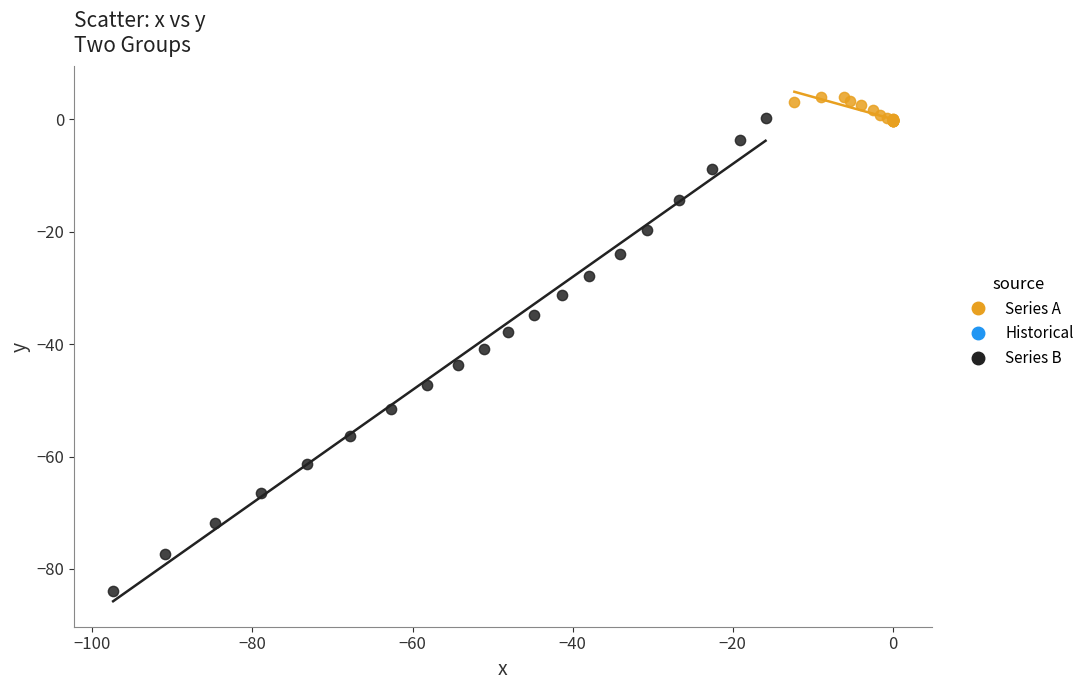

Which series reaches the maximum Y coordinate?

Series A